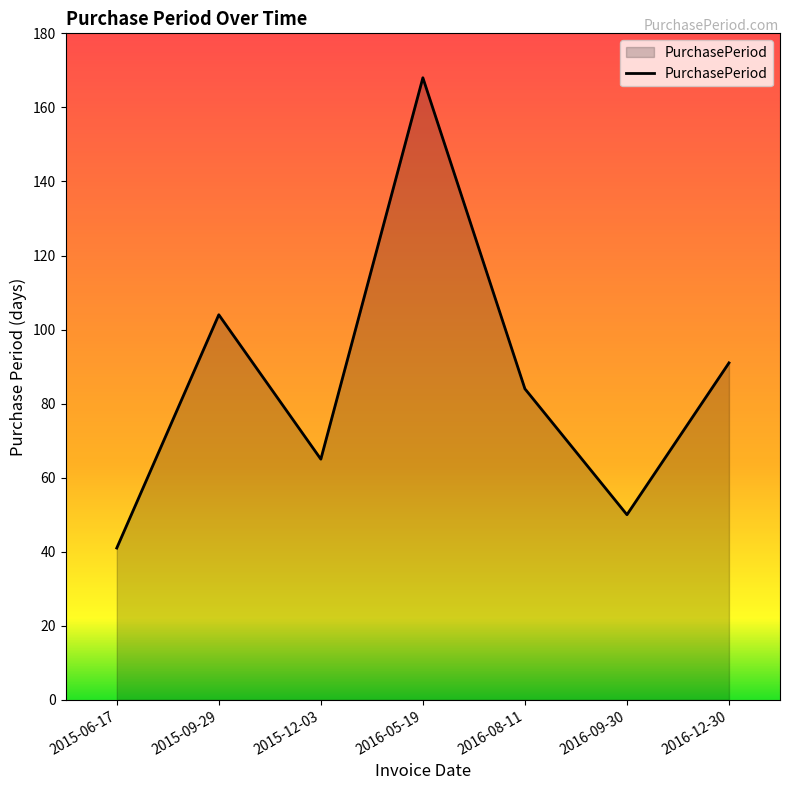

Where does the data first go above 84?

2015-09-29